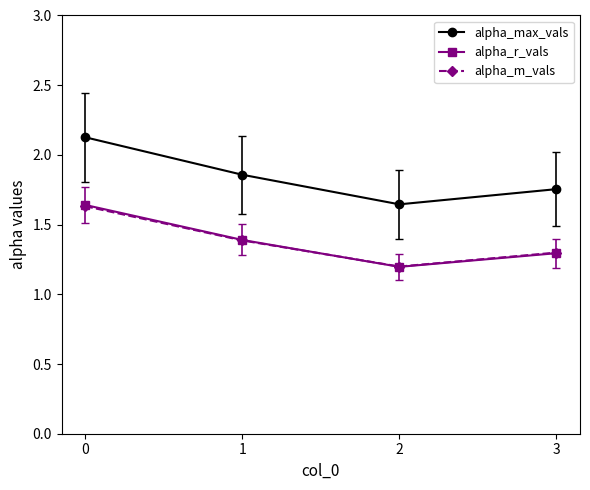

True or false: alpha_max_vals and alpha_r_vals cross at least once.

False